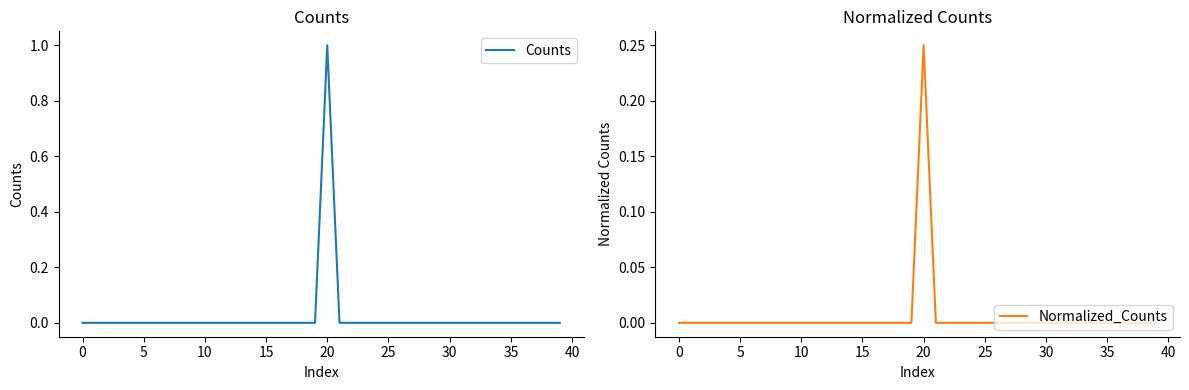

Which category has the highest value in the Counts series?

20